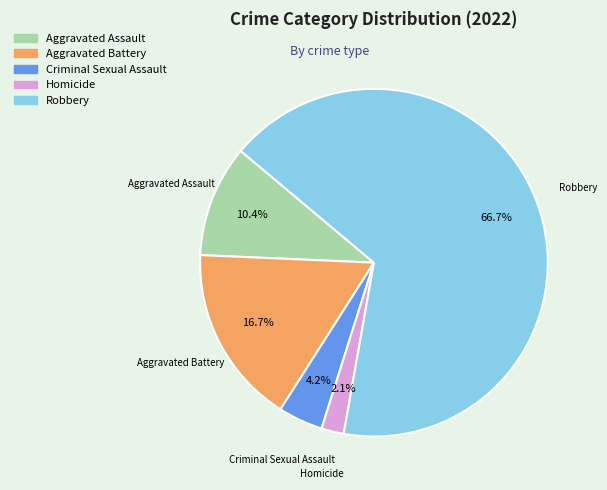

How many slices are in this pie chart?

5